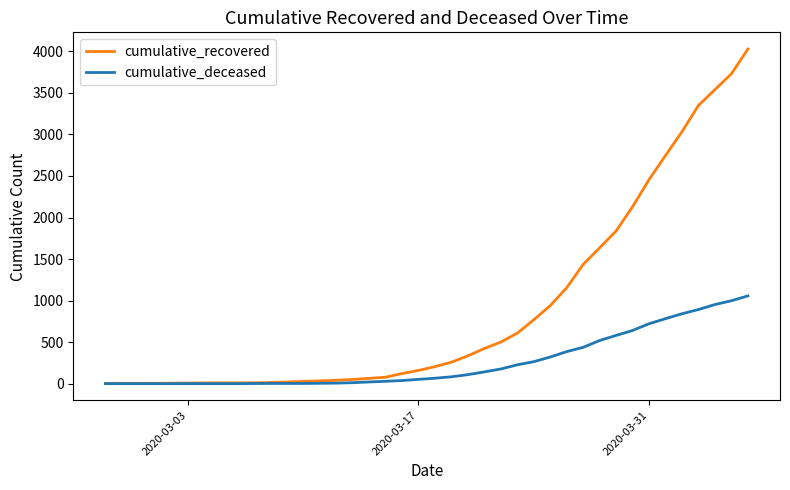

Which series has the widest spread of values?

cumulative_recovered